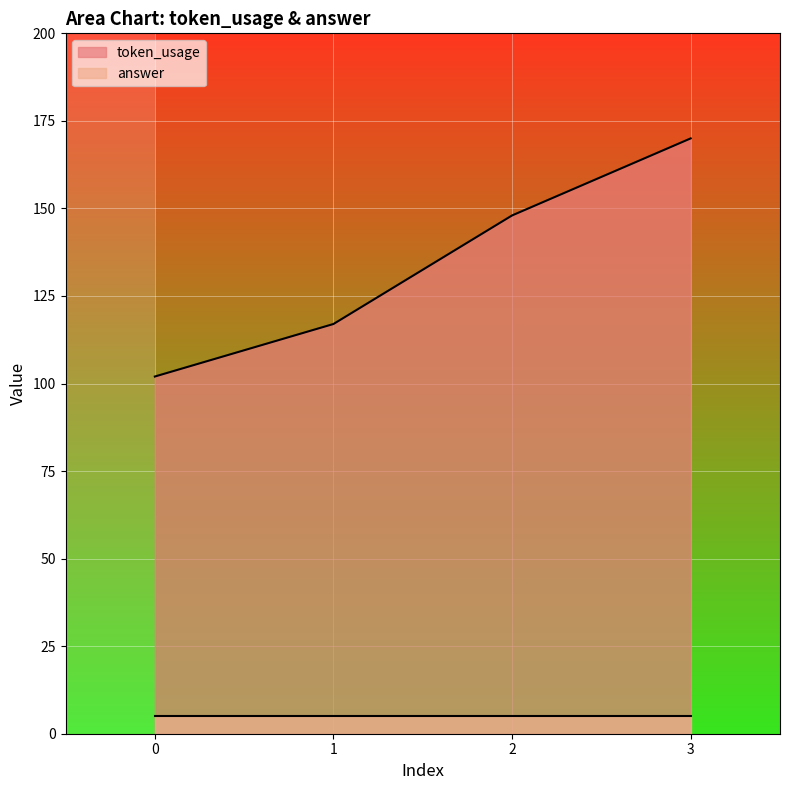

Approximately how many times larger is the value at 1 compared to 0?

1.1